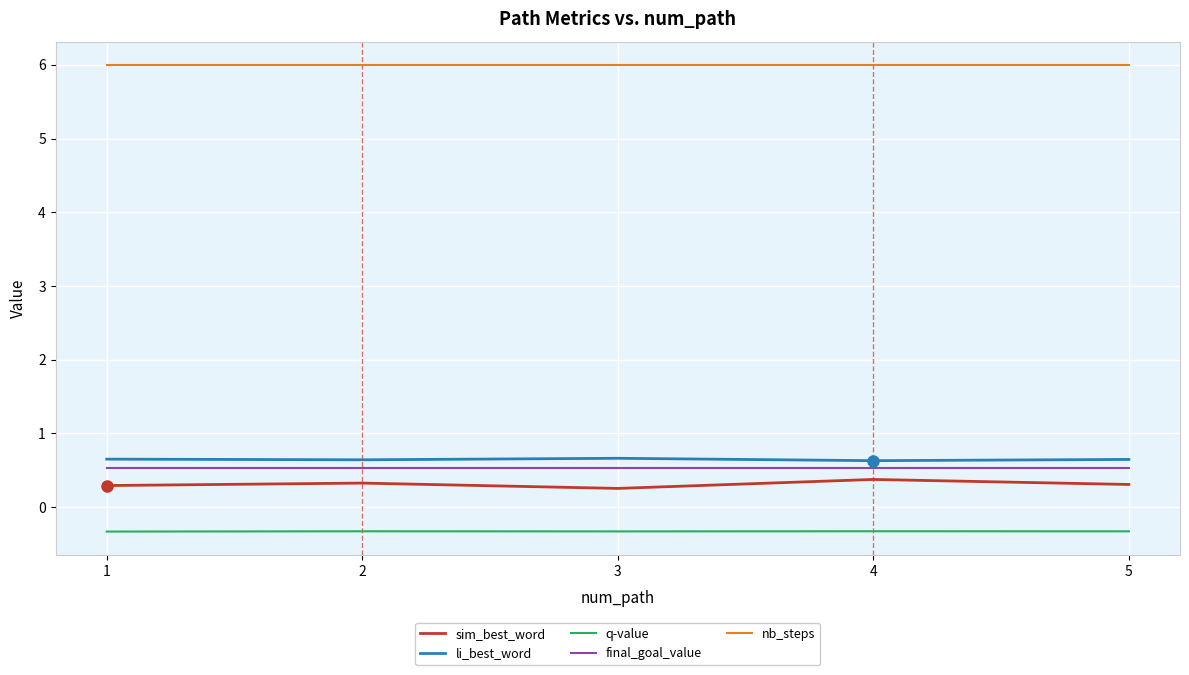

The q-value series shows -0.3 at 1. True or false?

True